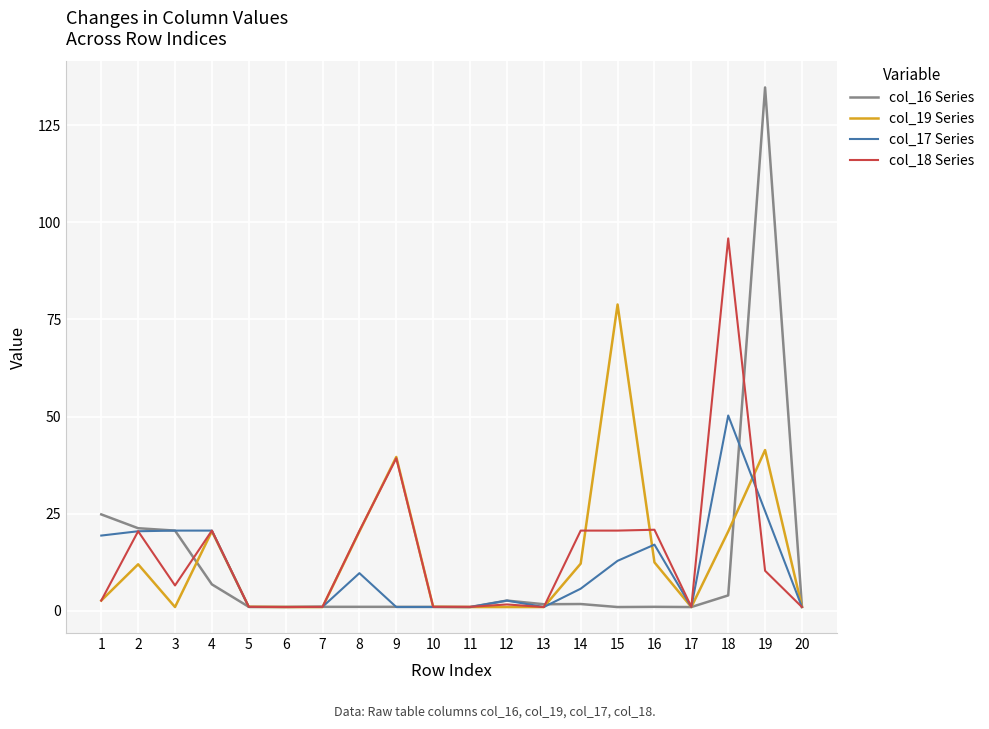

What is the average value of the col_16 Series series?

11.5